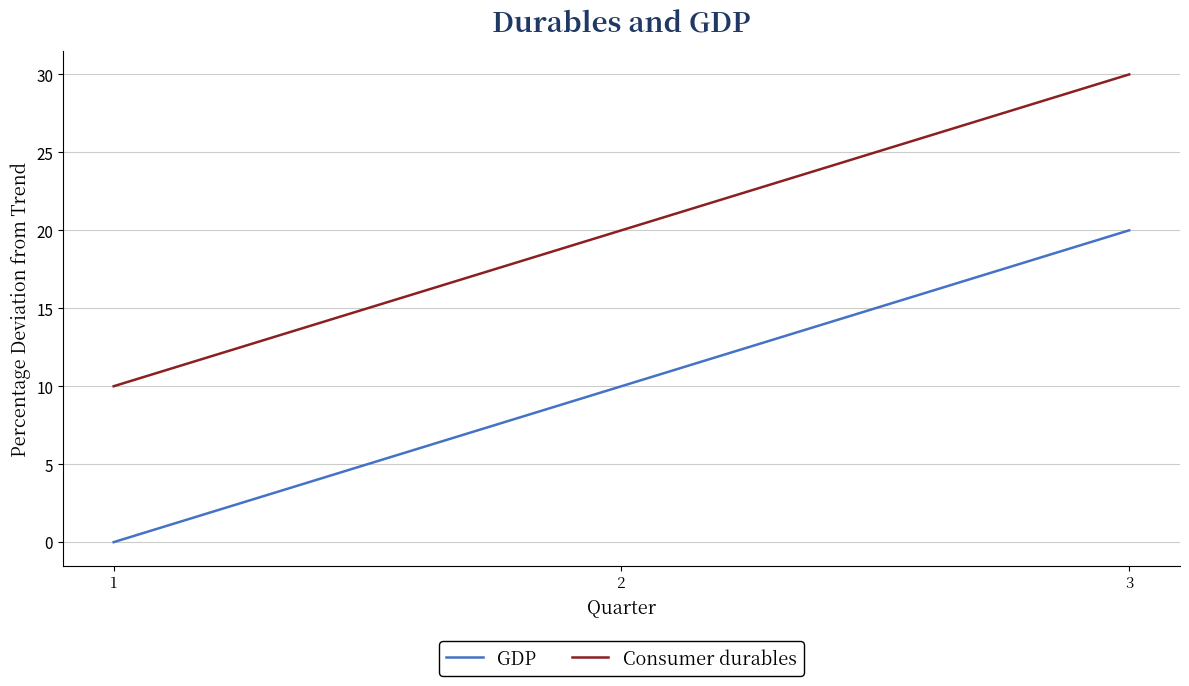

Rank the series by their average value, from lowest to highest.

GDP, Consumer durables